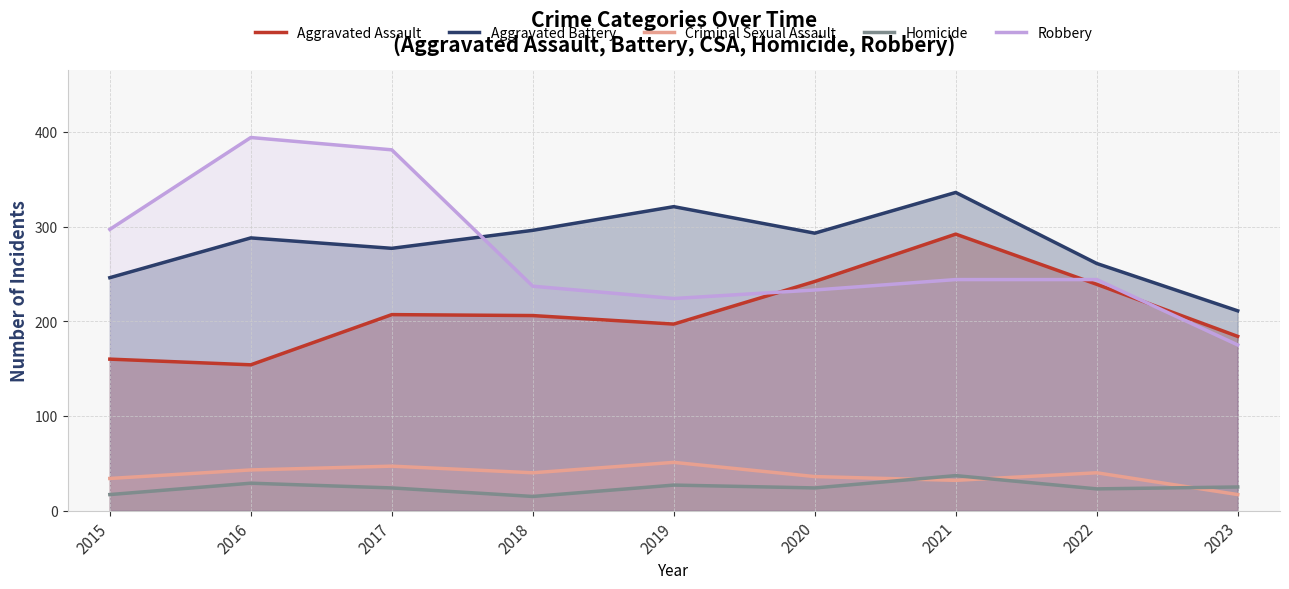

What is the lowest value of the Aggravated Battery series?

211